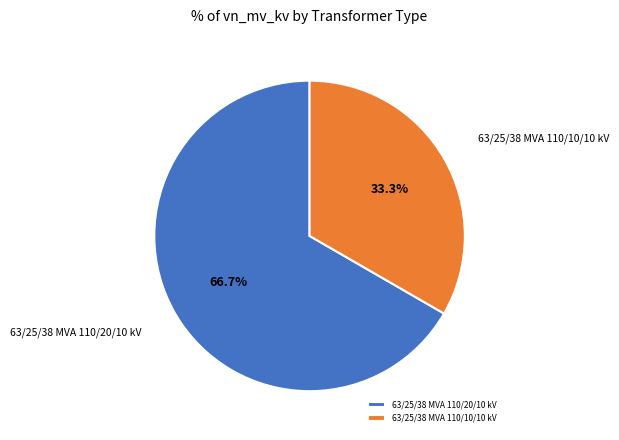

True or false: 63/25/38 MVA 110/20/10 kV accounts for 67% of the total.

True